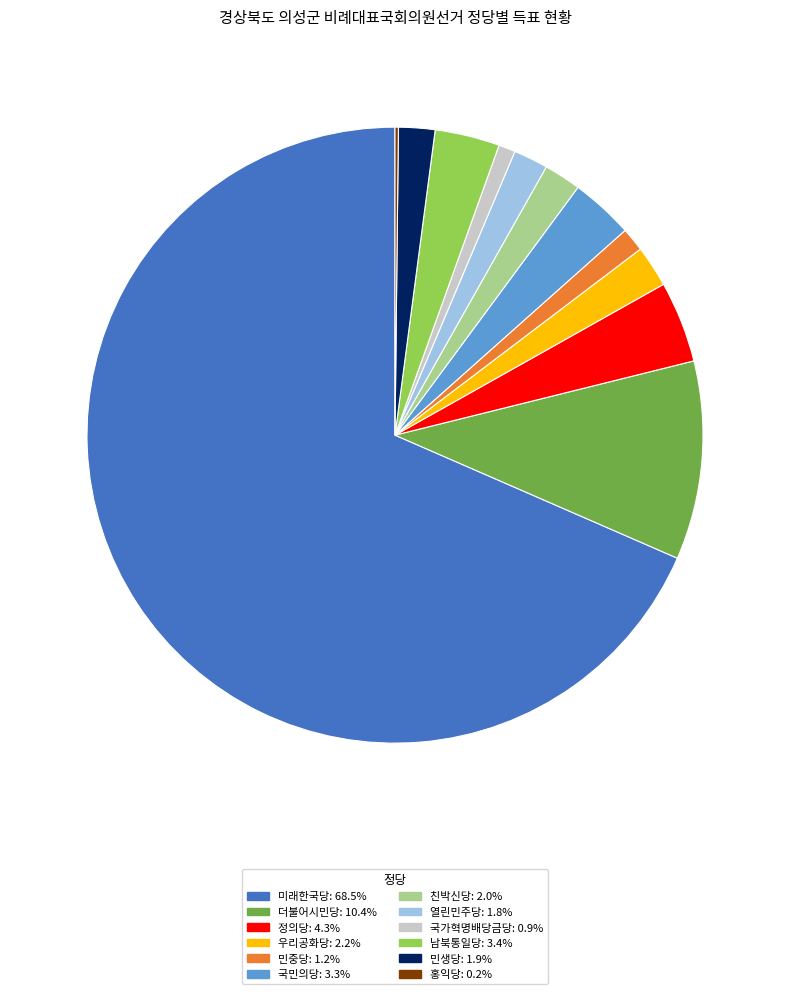

What is the largest slice in the pie chart?

미래한국당